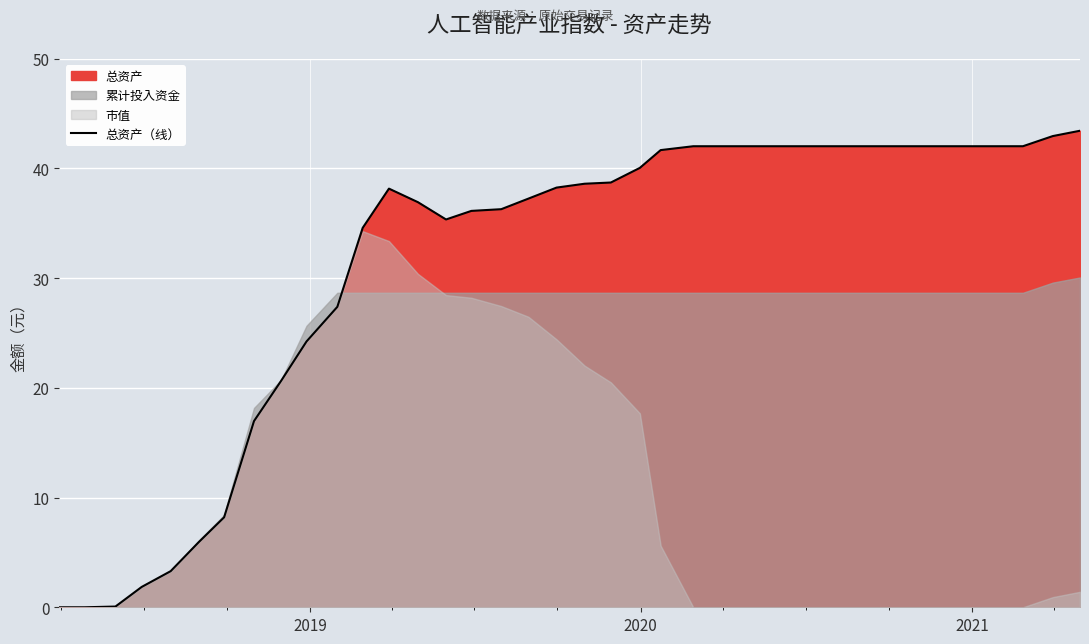

What is the maximum value for 总资产（线）?

43.4